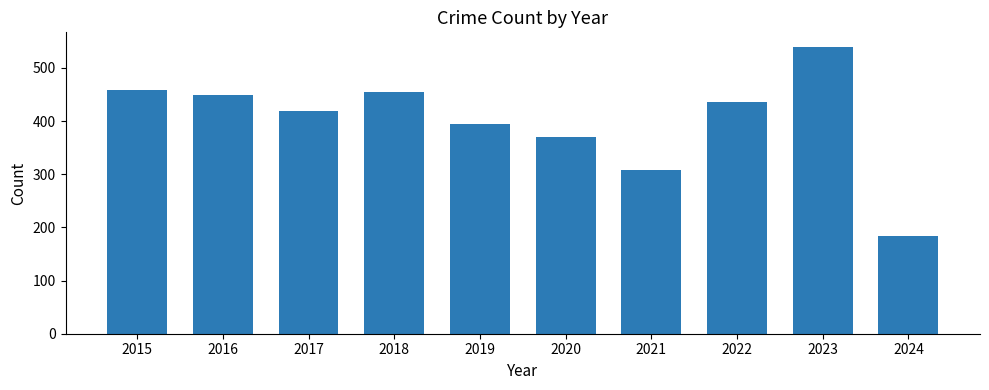

What is the sum of all values?

4012